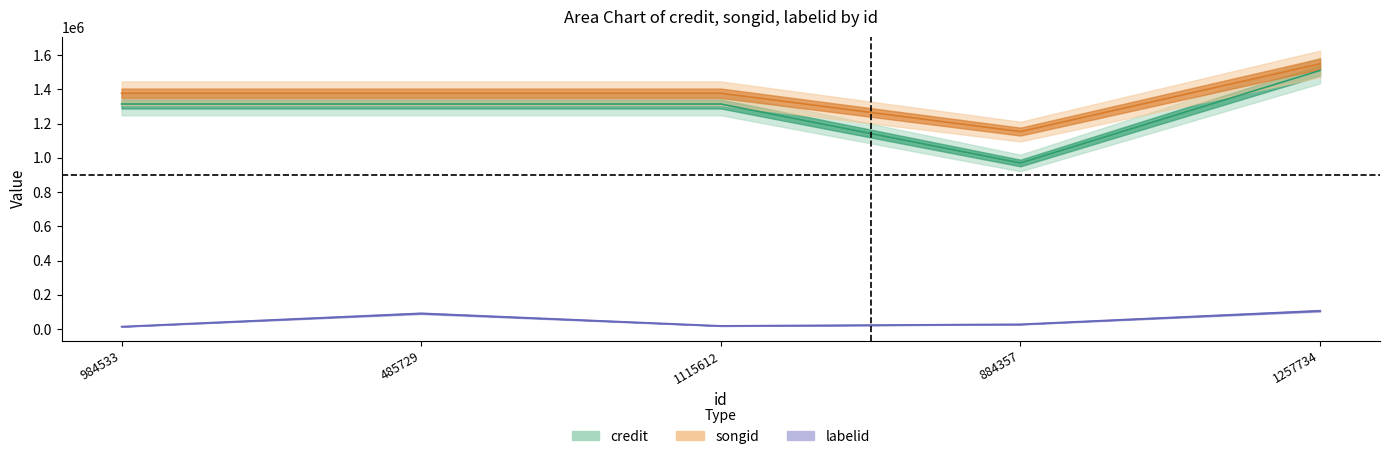

True or false: credit and labelid intersect in this chart.

False